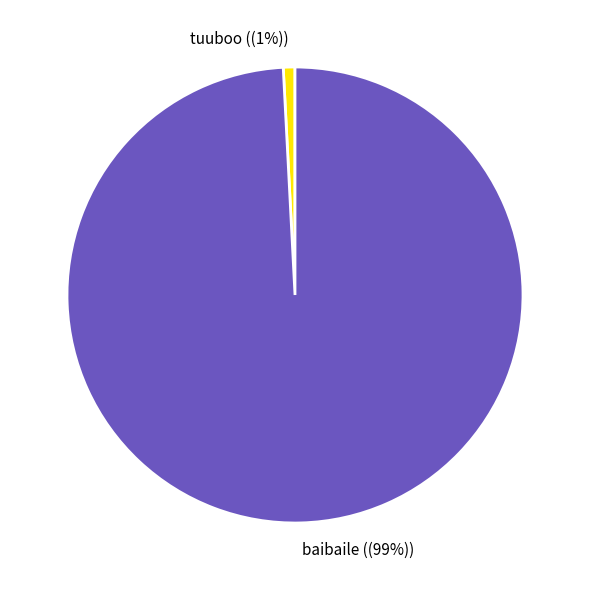

Which category has the smallest portion of the pie?

tuuboo